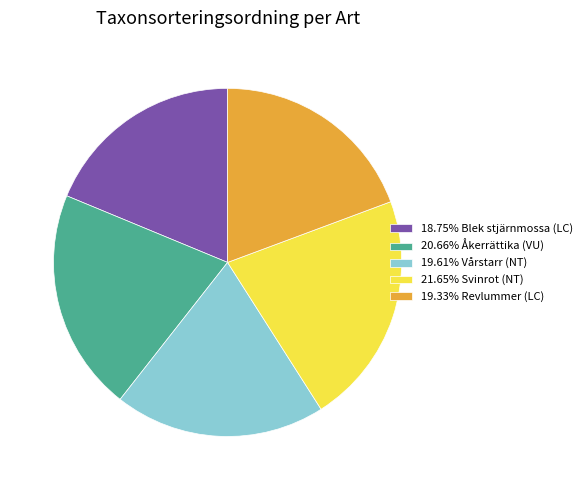

Approximately how many times larger is the value at 21.65% Svinrot (NT) compared to 19.33% Revlummer (LC)?

1.1